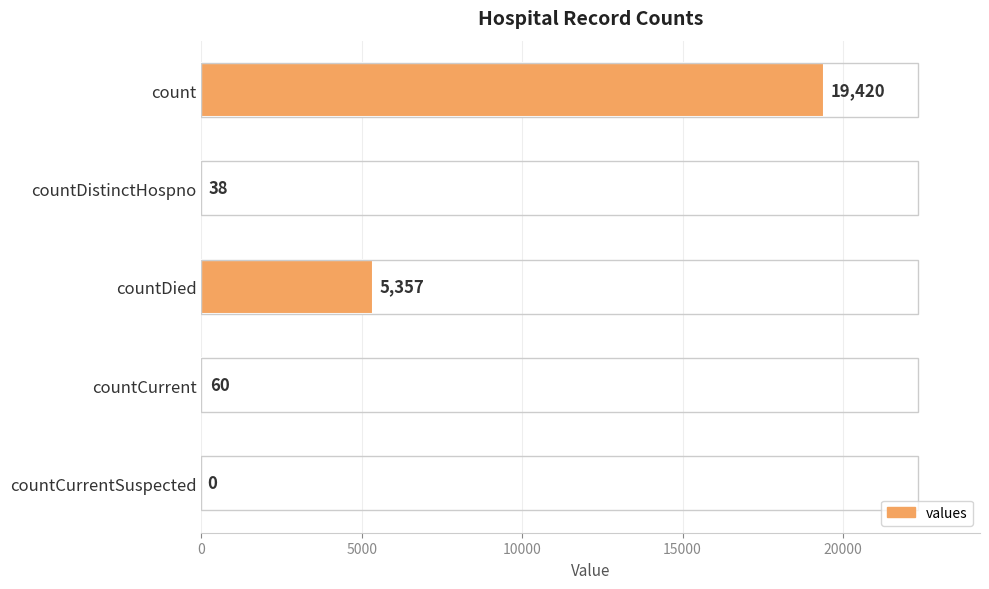

Between countCurrent and countCurrentSuspected, which is larger?

countCurrent